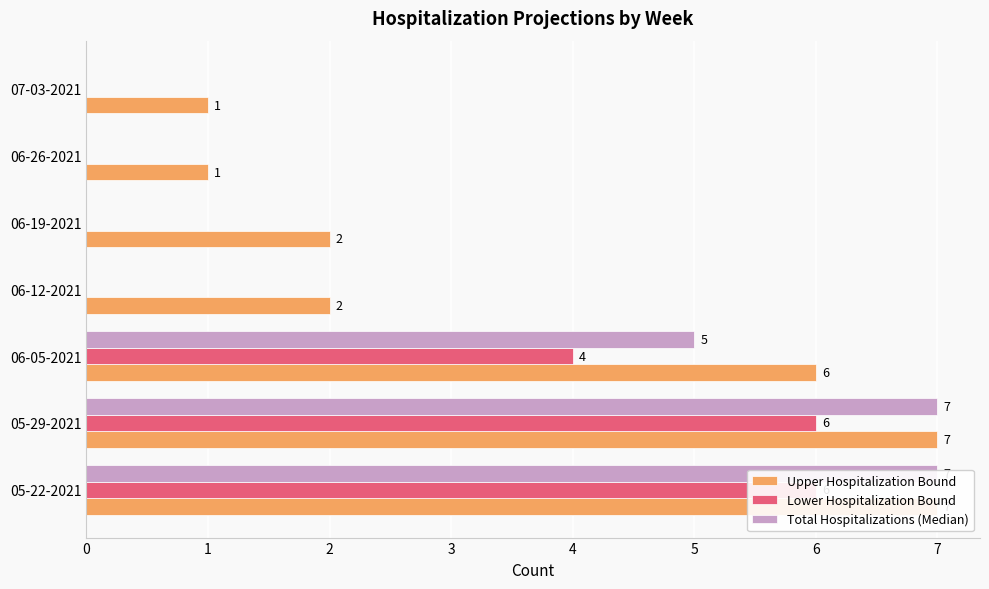

The value of Upper Hospitalization Bound at 05-29-2021 is 9. True or false?

False